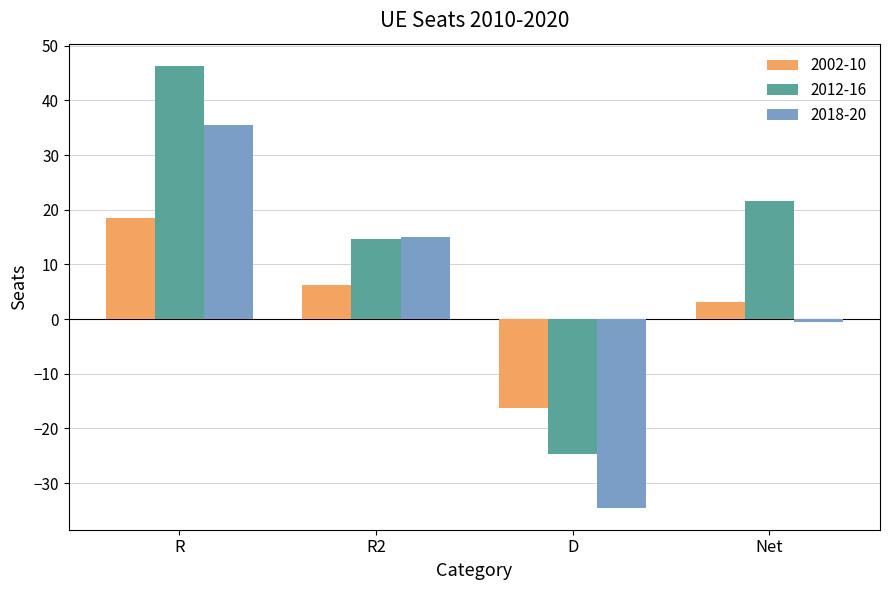

Which series has the largest range (max minus min)?

2012-16